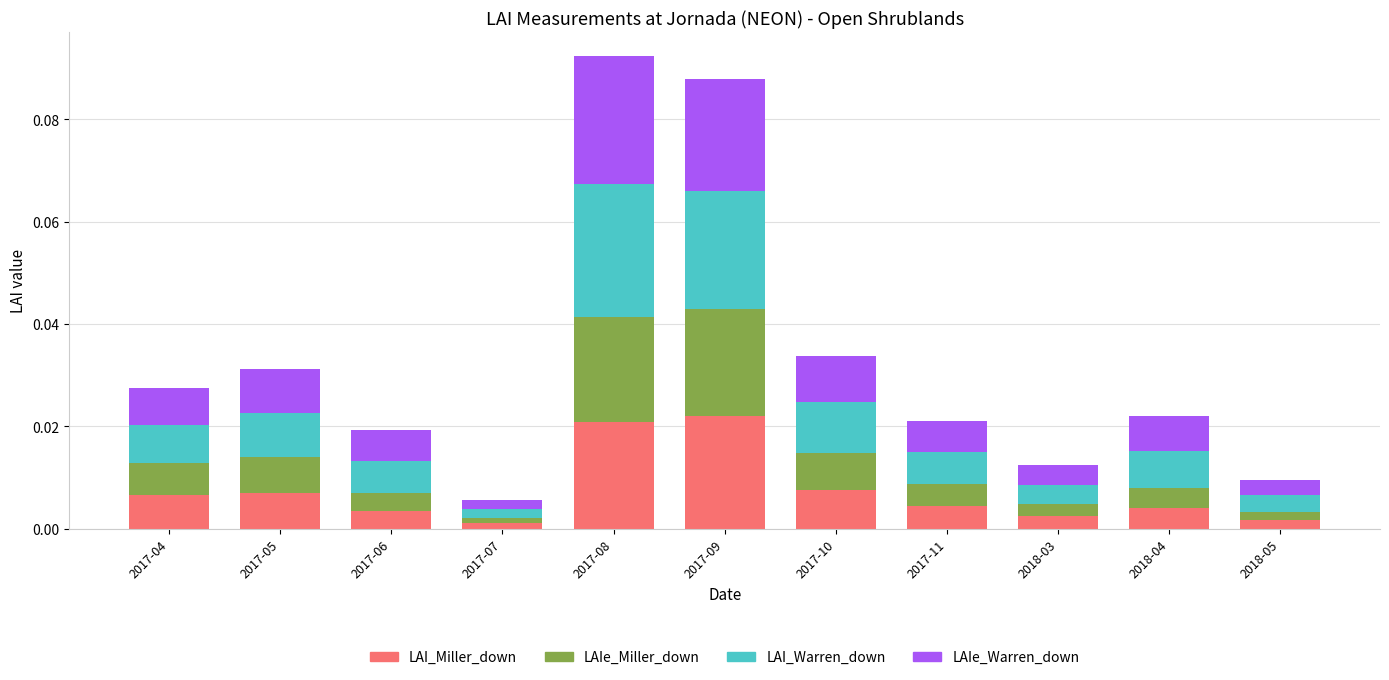

Count the number of categories in the chart.

11